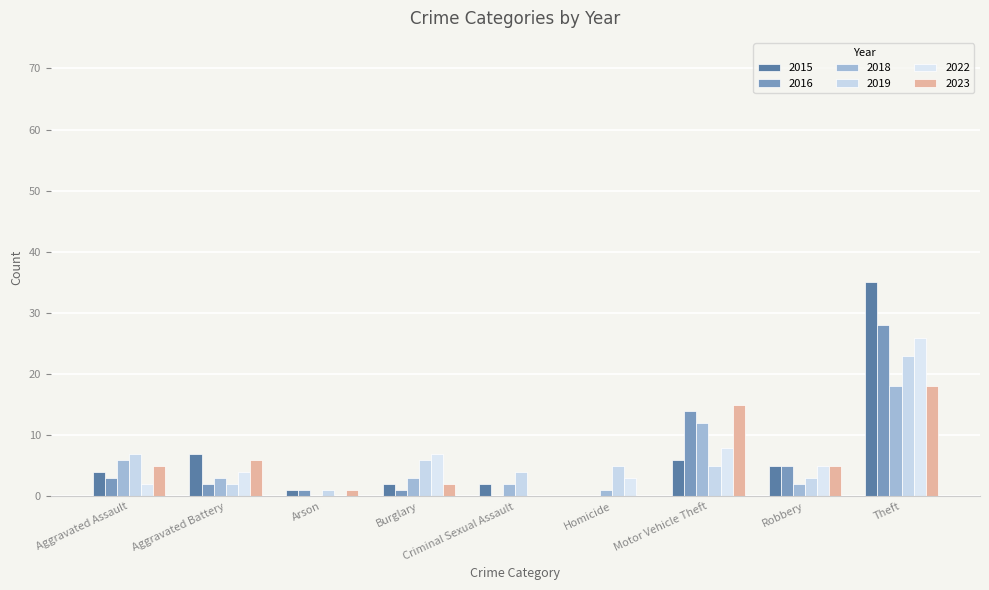

Which label corresponds to the smallest value in the chart?

Homicide